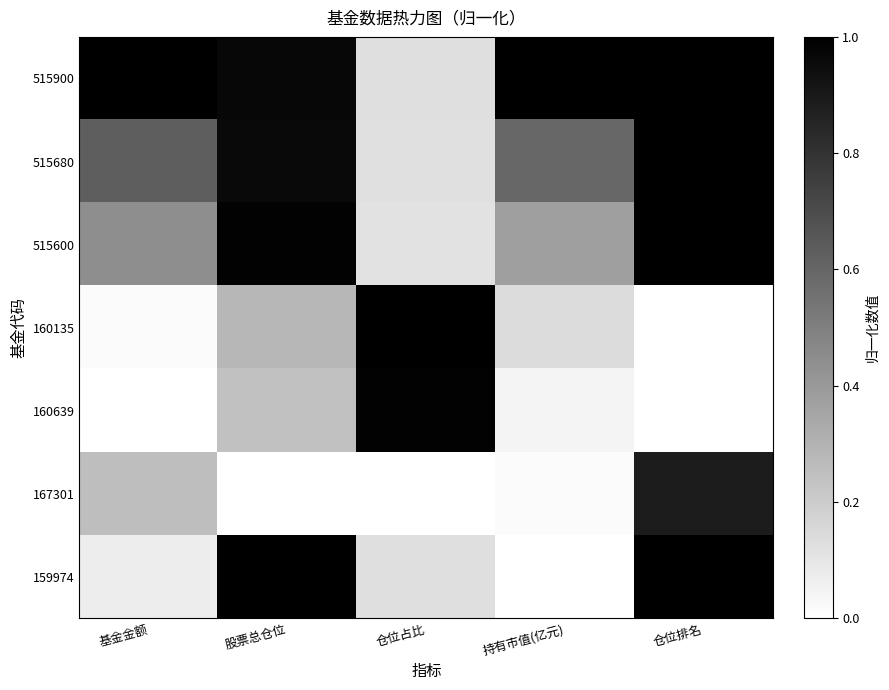

How many distinct data groups are displayed?

7